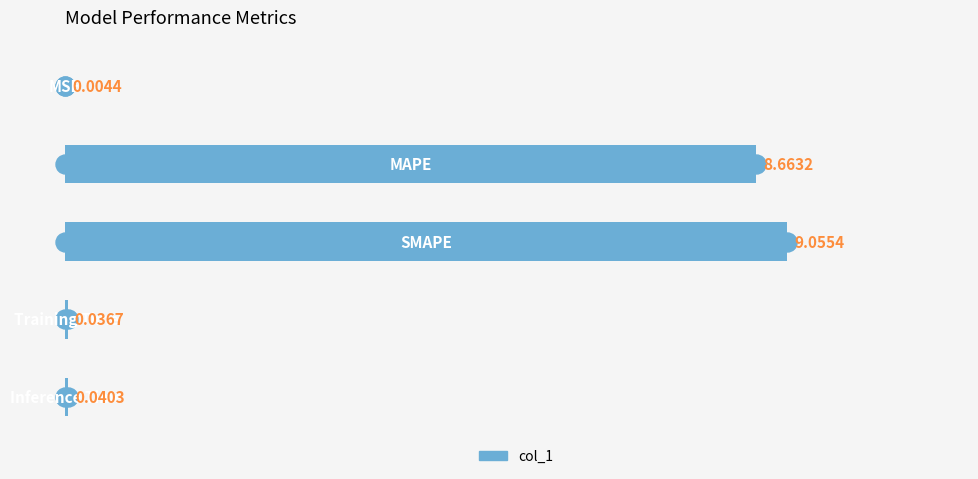

What is the sum of all values?

17.8